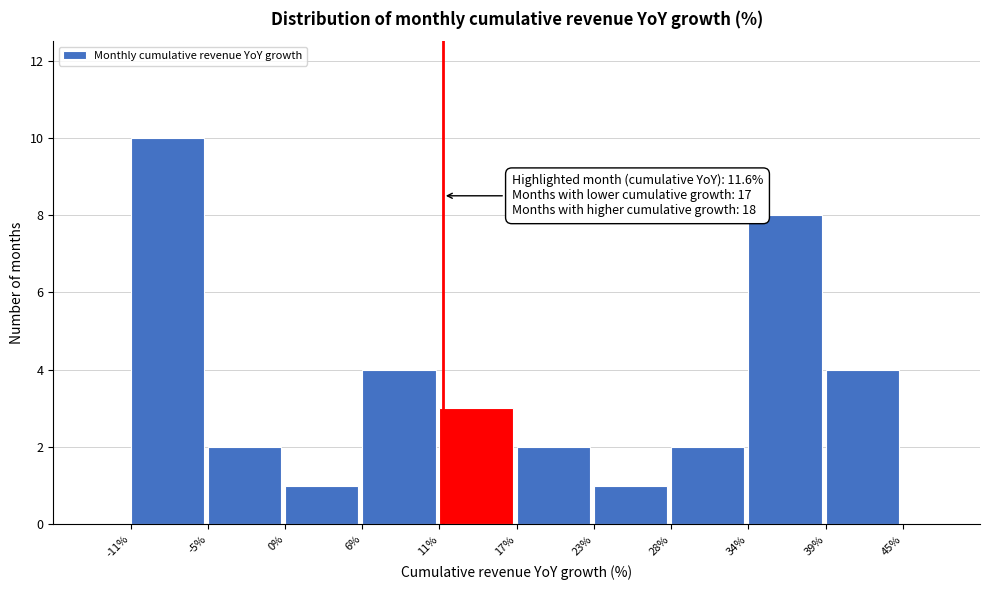

Over which range of the x-axis is the bar tallest?

-11% to -5%